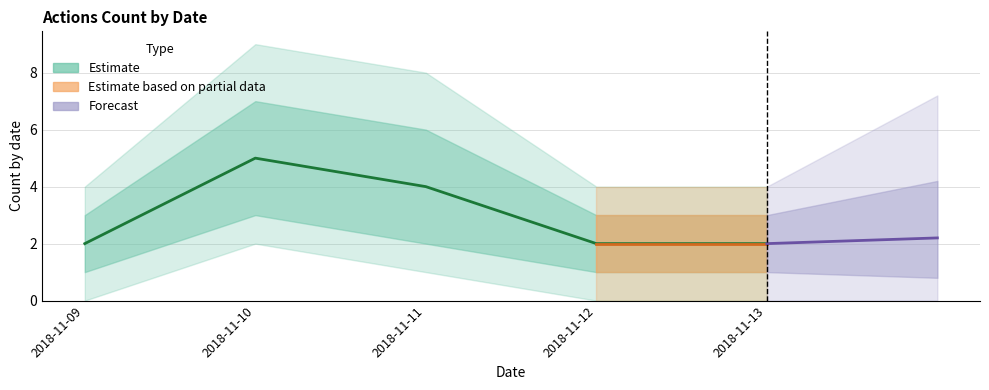

True or false: there are more than 1 points higher than both neighbors.

False